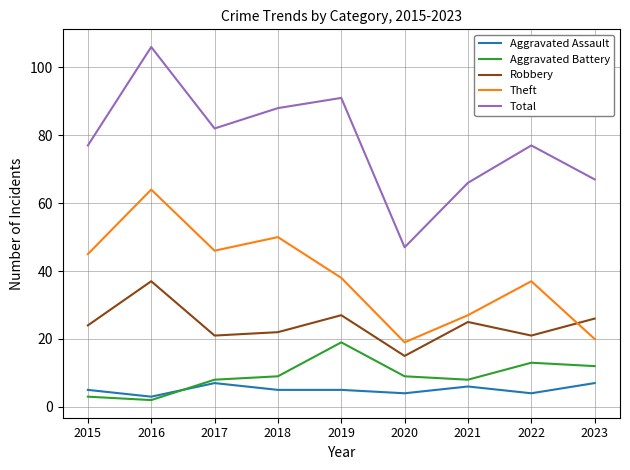

Where does the Theft series first go above 38?

2015